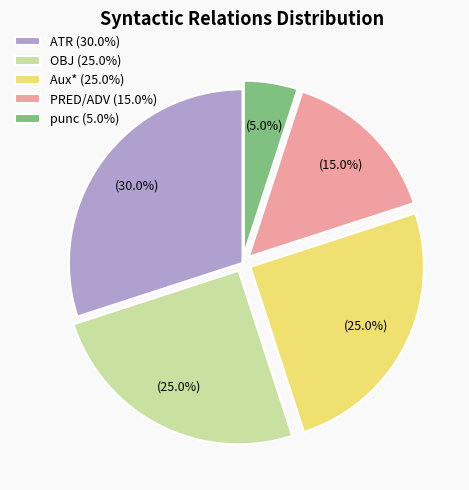

What is the largest slice in the pie chart?

ATR (30.0%)